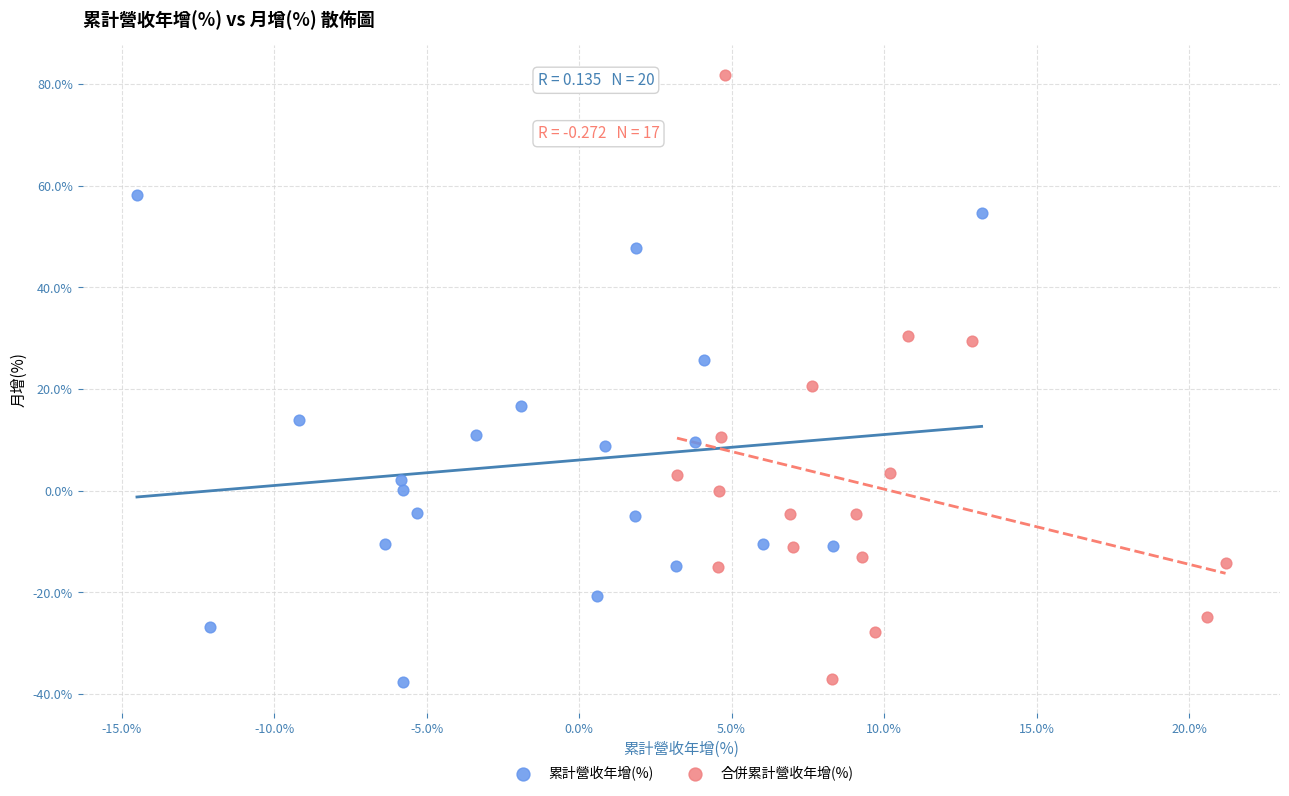

Which series has the widest spread of Y values?

合併累計營收年增(%)